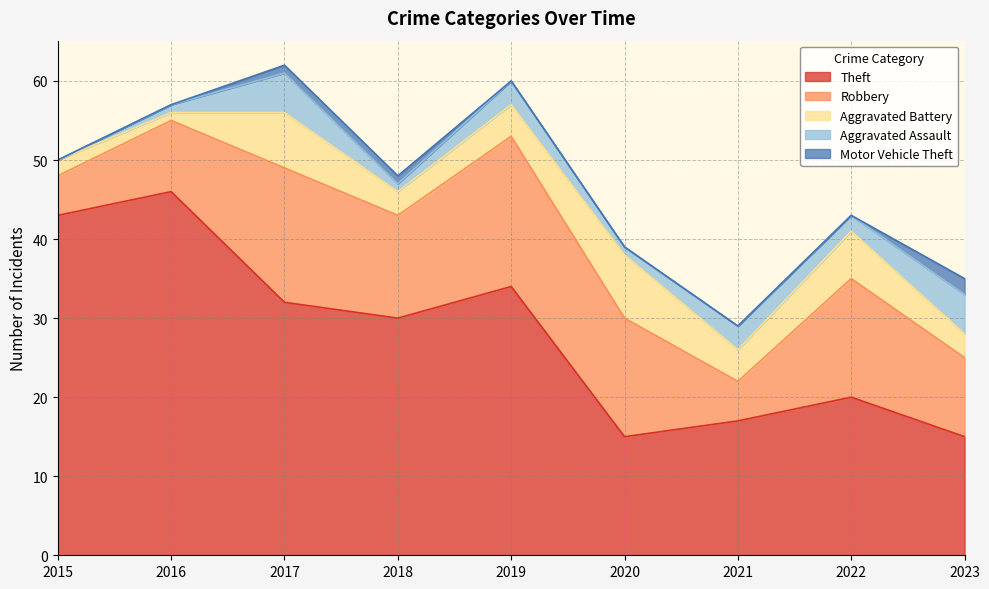

Which label corresponds to the largest value in the chart?

2016